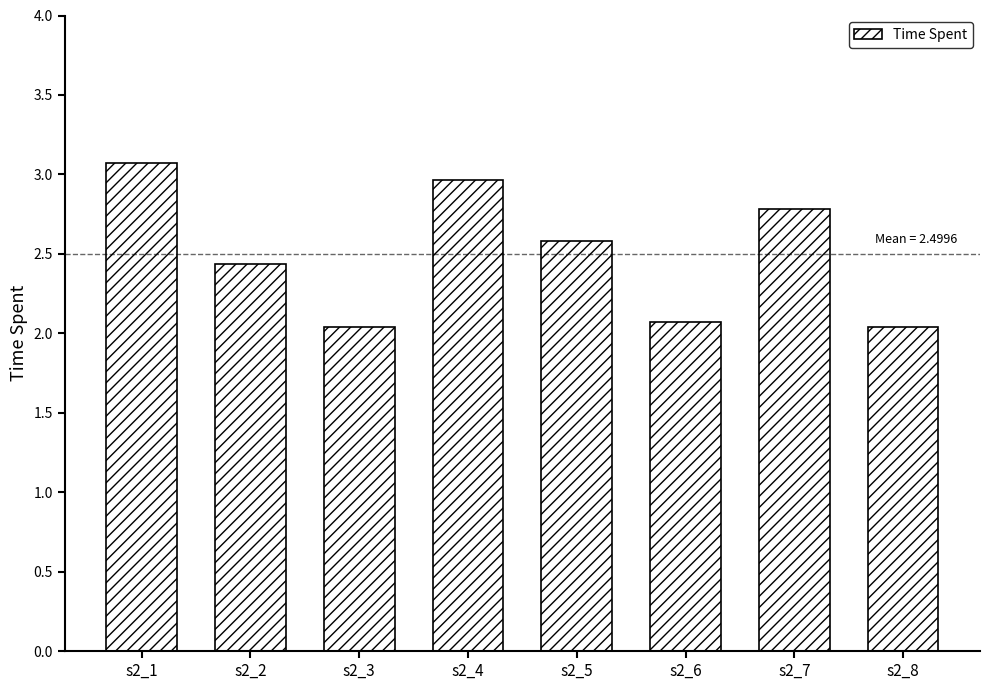

Is it true that the value at s2_2 is 4.3?

False